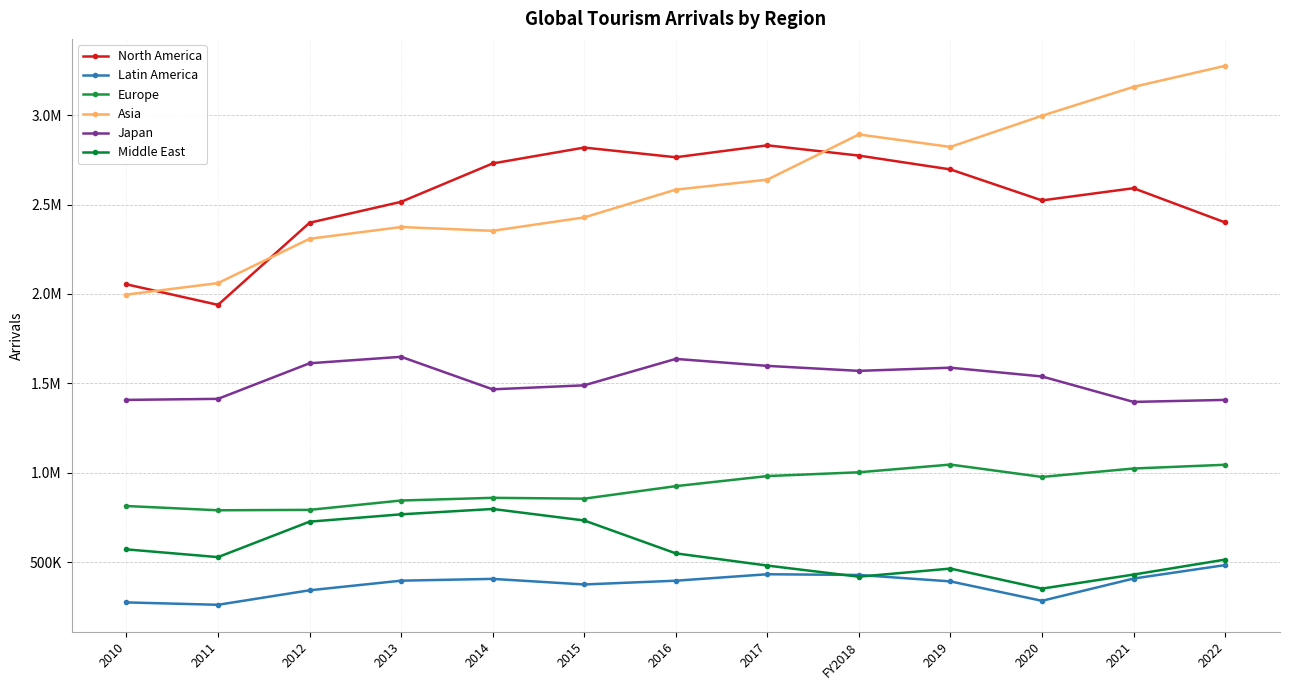

At which label is Asia closest to 2636034?

2017